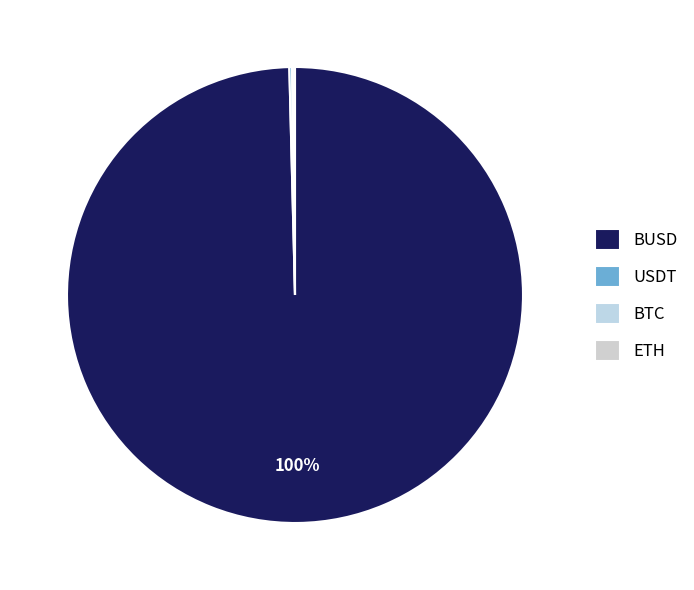

What is the total percentage of ETH and BTC?

0.2%